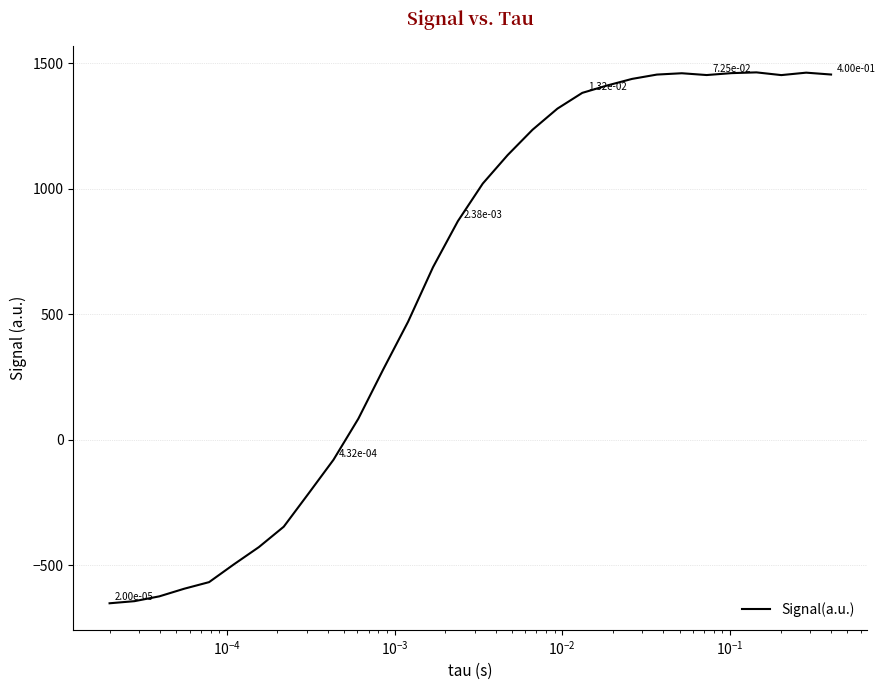

What is the greatest value displayed?

1464.6